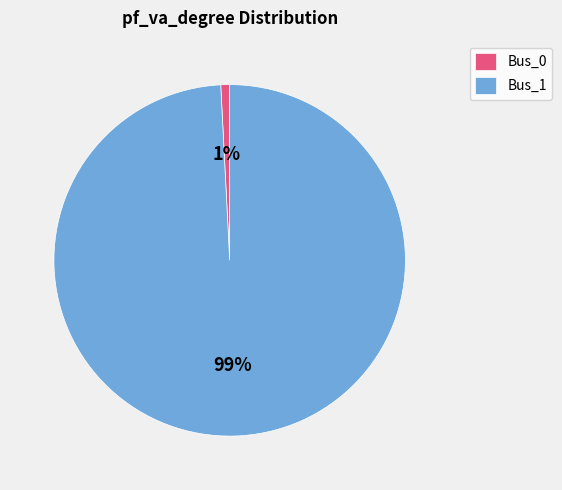

How many segments does this pie chart have?

2